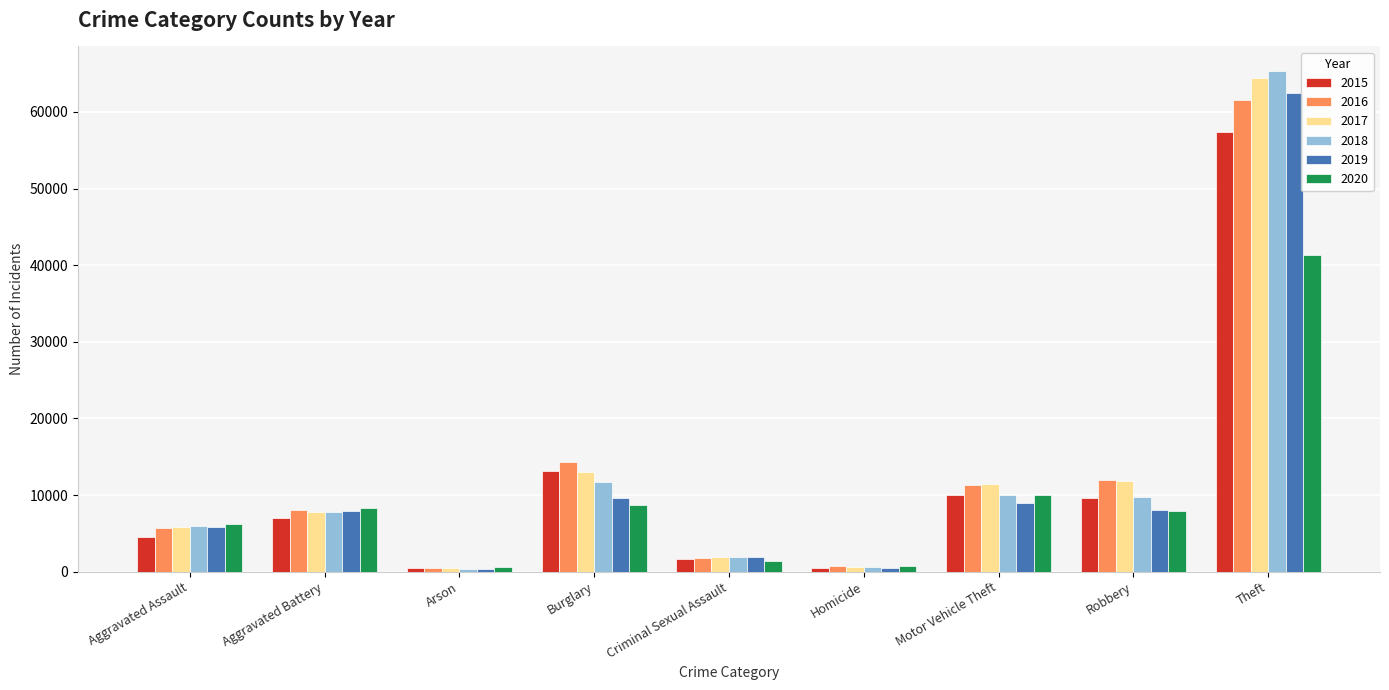

How many data points does each series have?

9